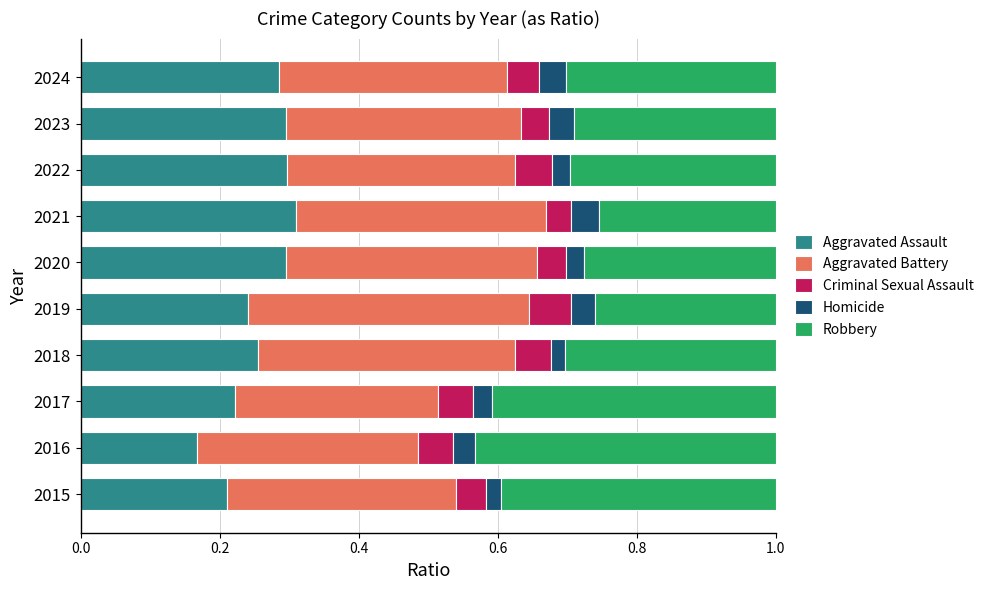

The Aggravated Assault series shows 0.1 at 2016. True or false?

False